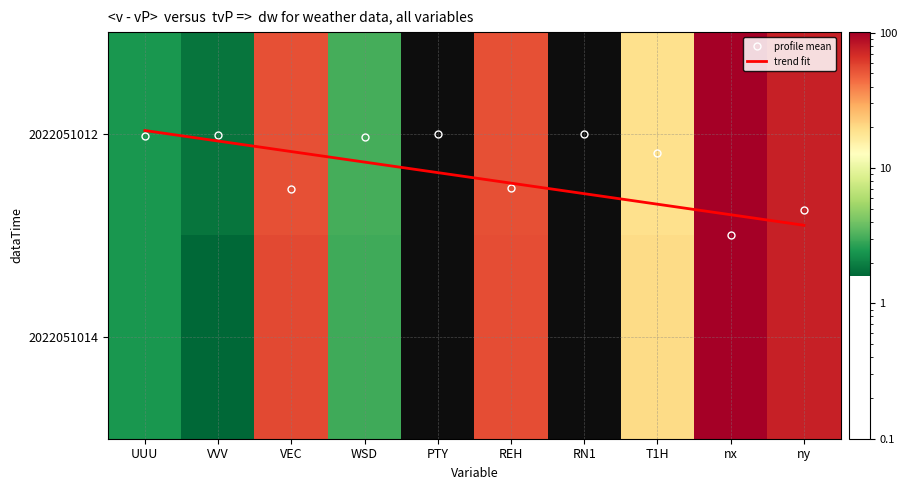

Where is 2022051014 nearest to the value 50?

REH